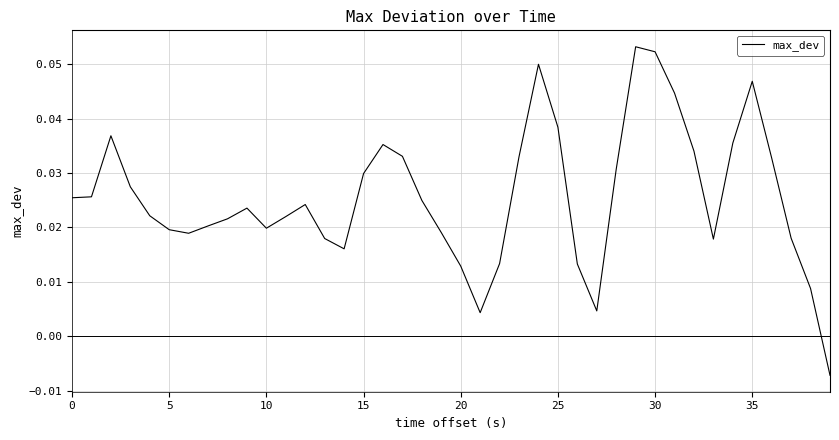

Does the chart display data point markers on the line(s)?

No